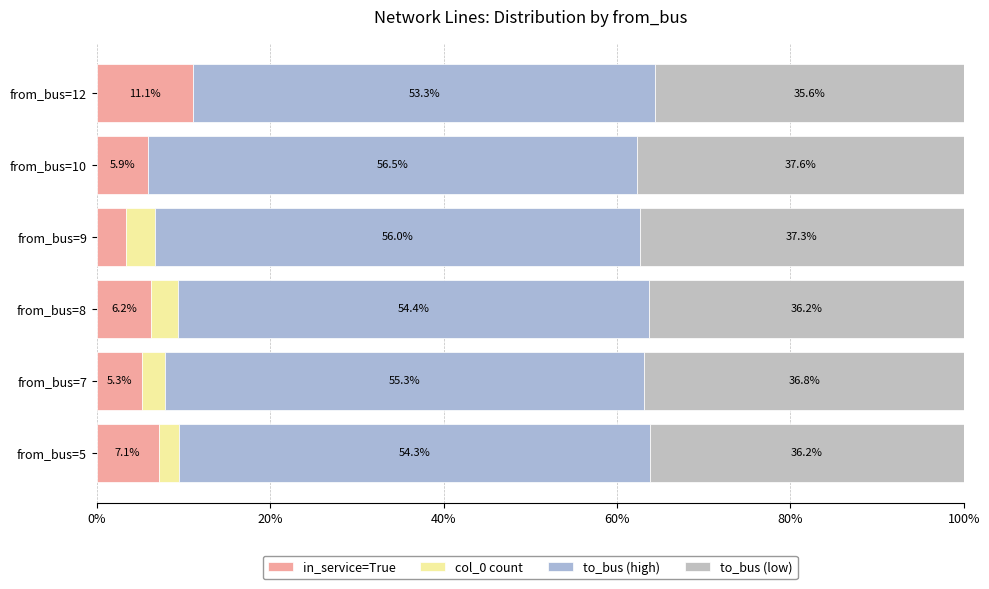

Which series has the widest spread of values?

in_service=True